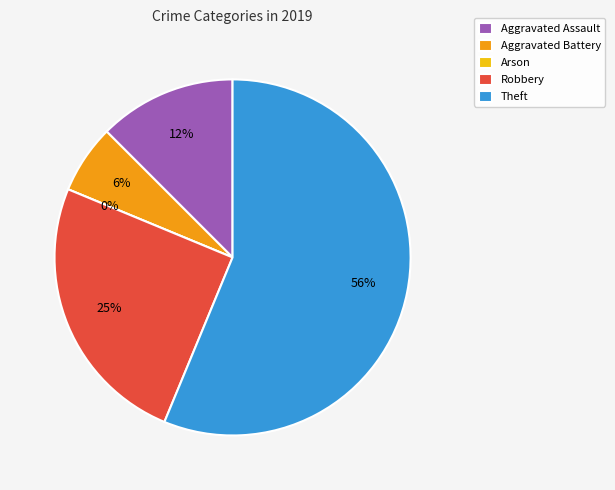

What percentage is NOT represented by Arson?

100.0%